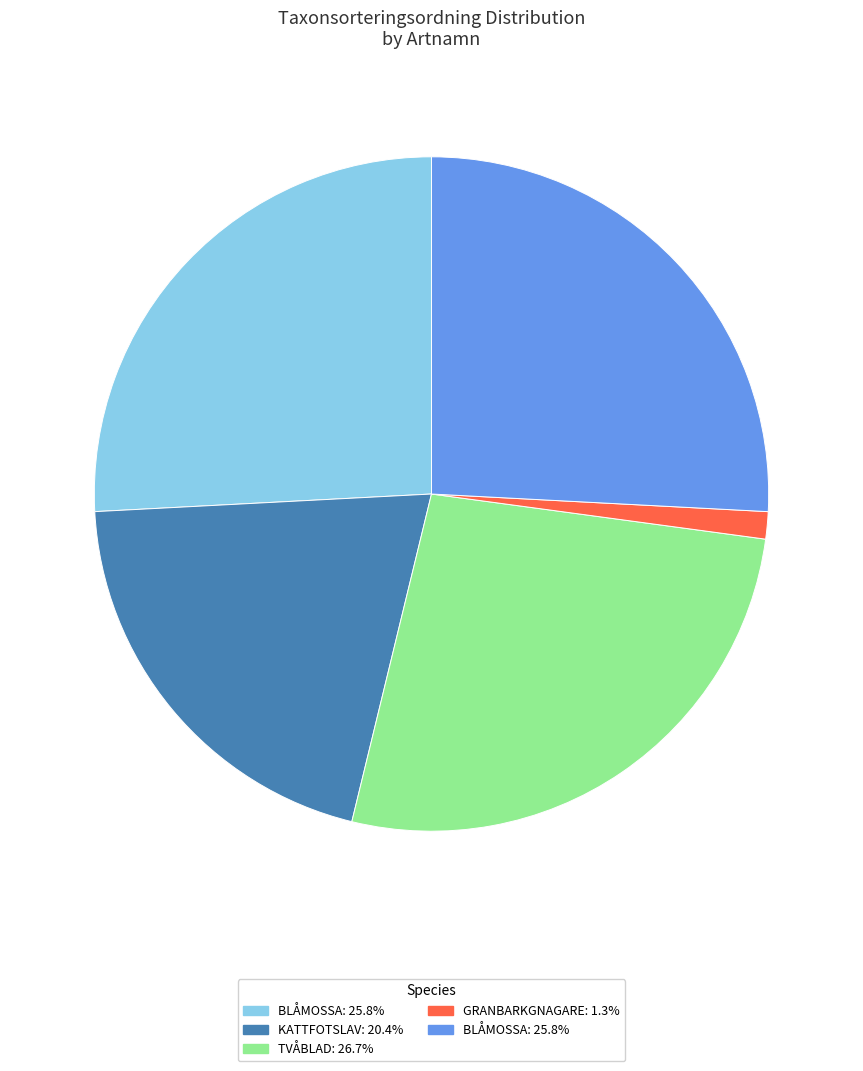

Does any single category account for the majority?

No